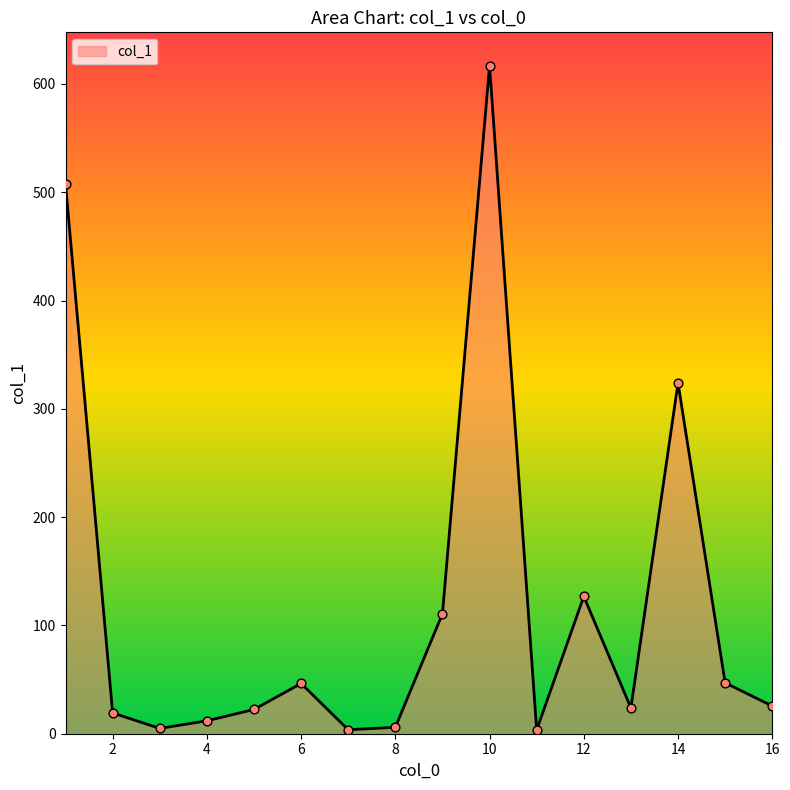

What is the greatest value displayed?

616.8